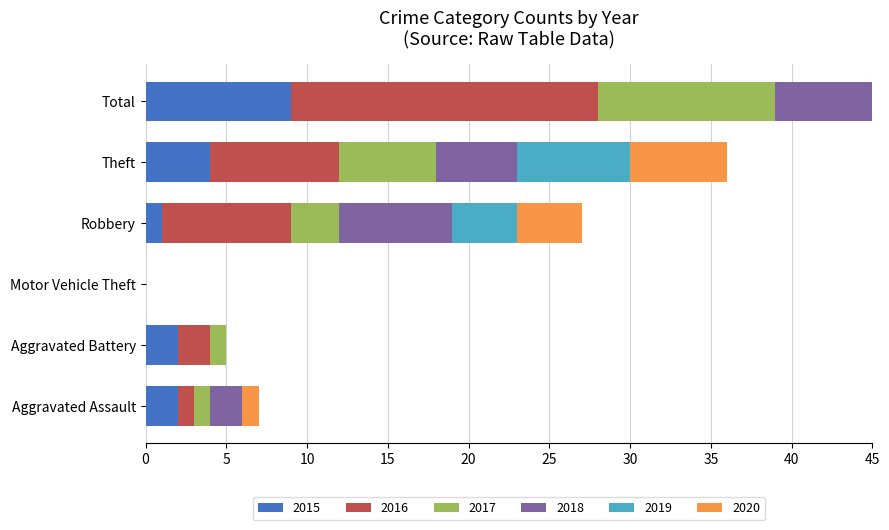

Reading left to right, what are all the values shown in this chart?

2015: 2	2	0	1	4	9
2016: 1	2	0	8	8	19
2017: 1	1	0	3	6	11
2018: 2	0	0	7	5	14
2019: 0	0	0	4	7	11
2020: 1	0	0	4	6	11